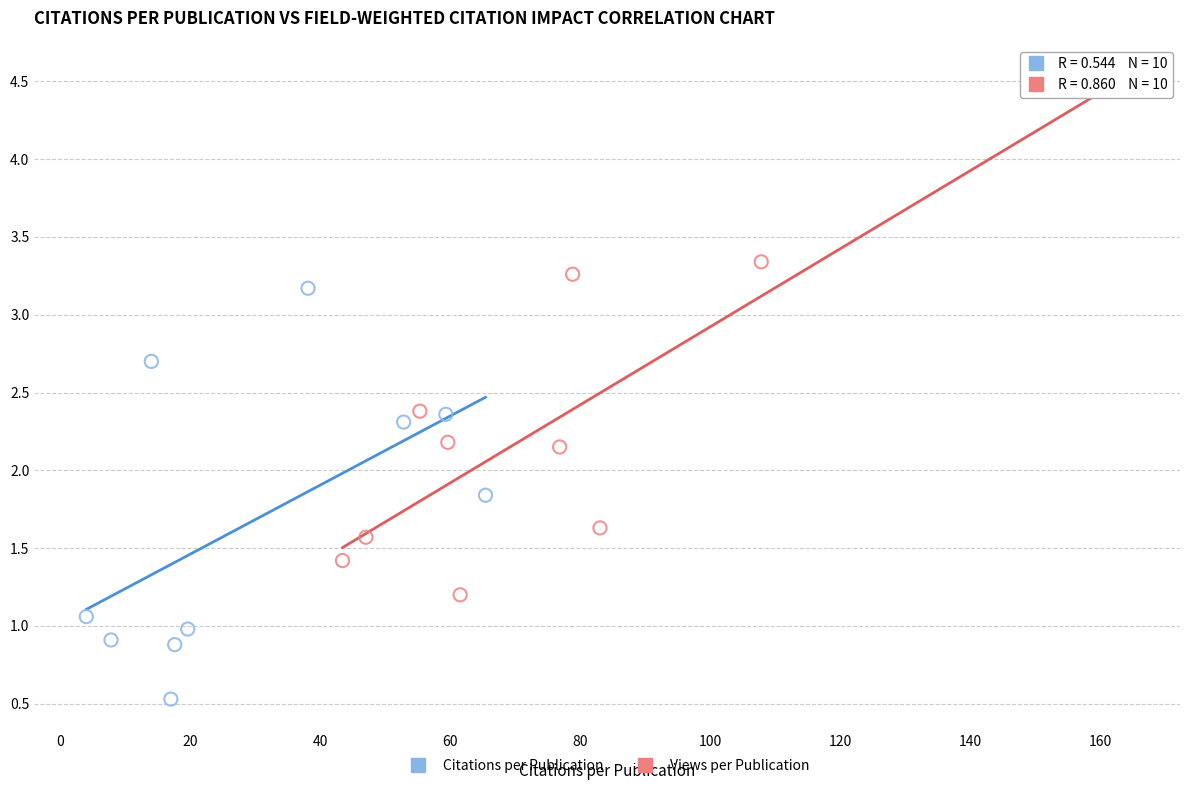

What are all the series names shown in the legend?

Citations per Publication, Views per Publication